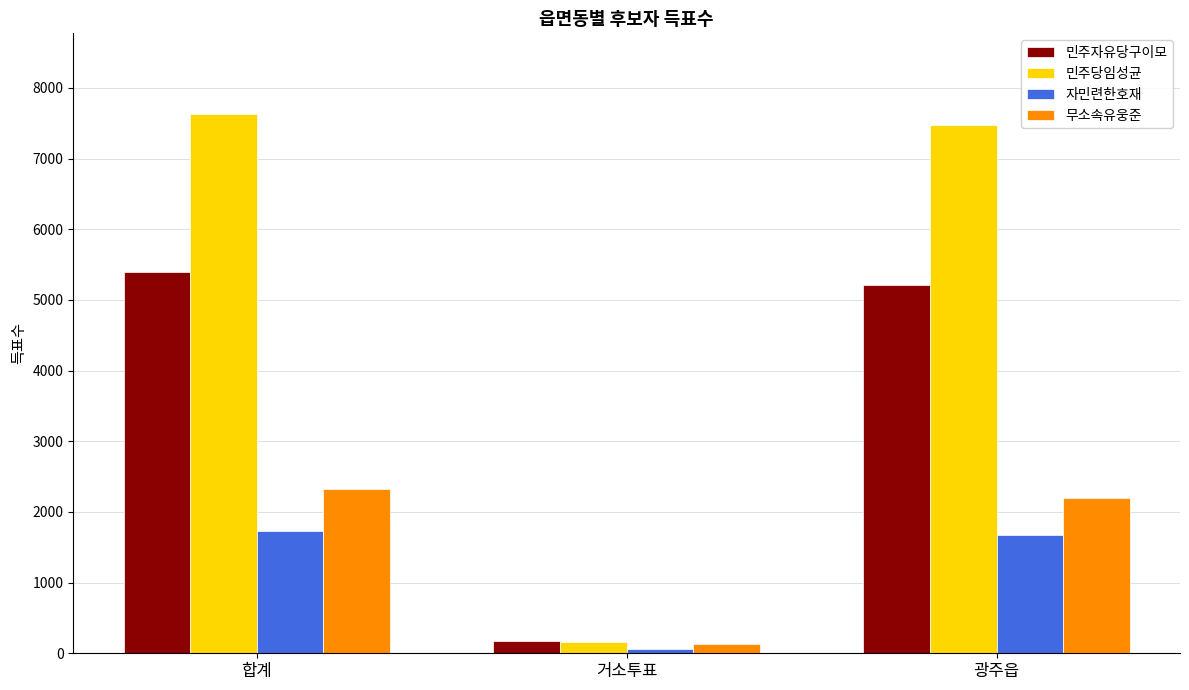

True or false: 민주당임성균 has a value of 7628 at 합계.

True